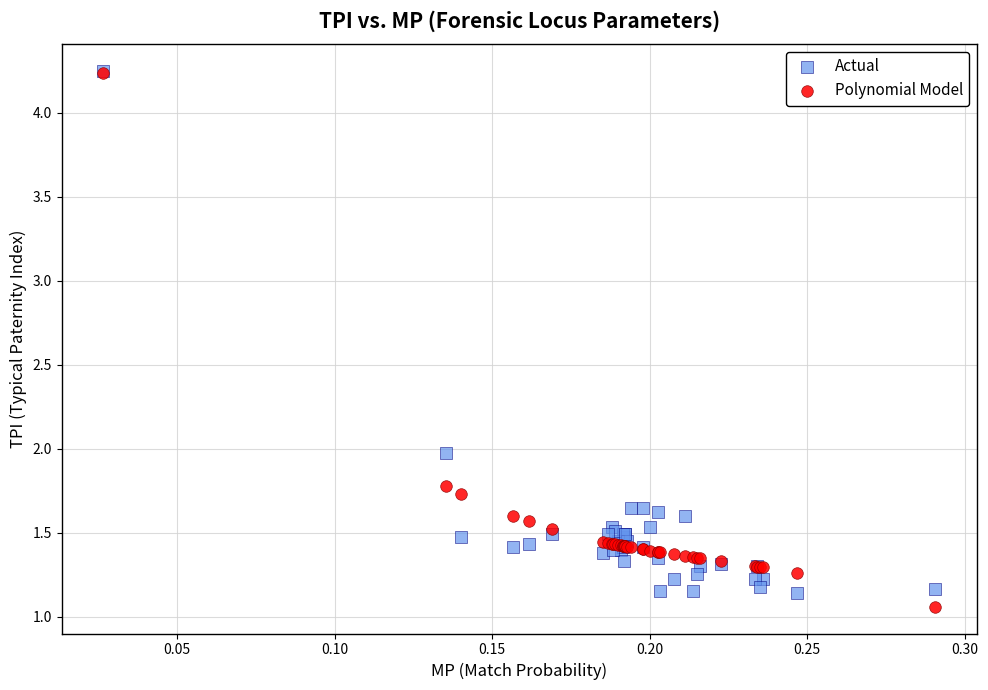

What are all the series names shown in the legend?

Actual, Polynomial Model